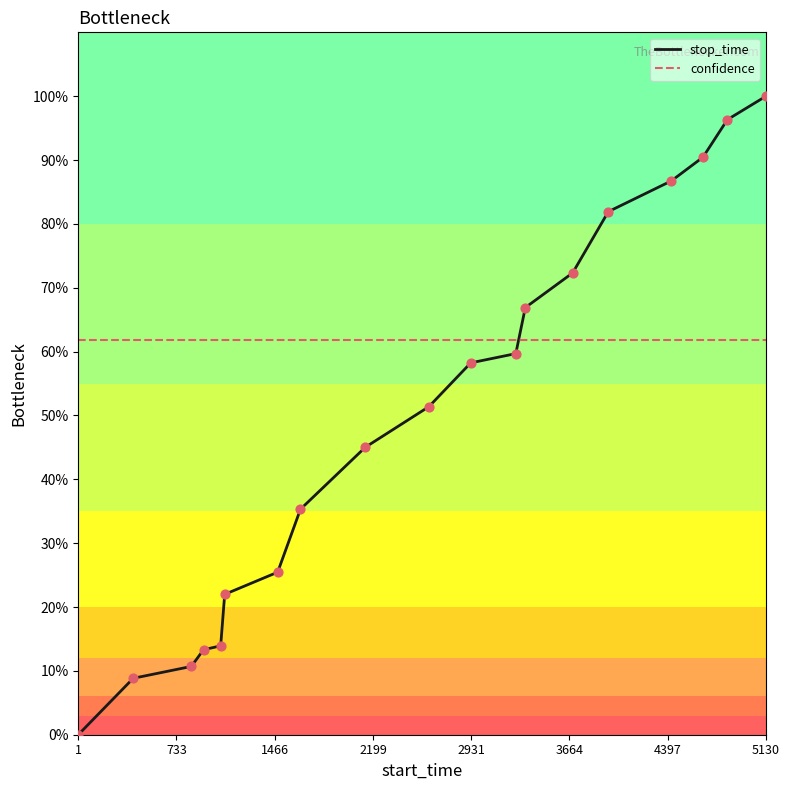

Which series has the largest total across all categories?

confidence